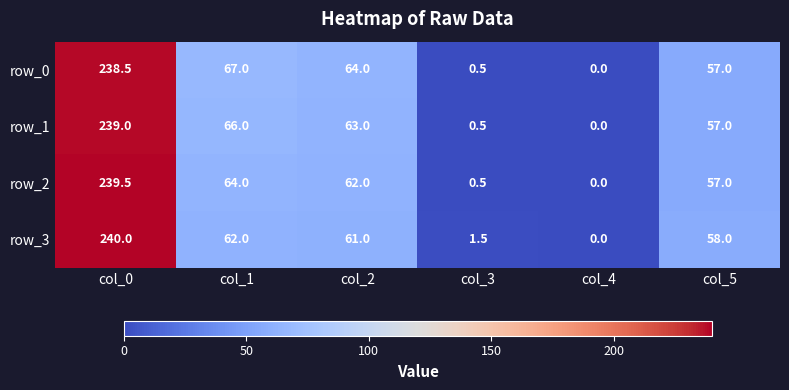

Reading right to left, extract all data points from this chart.

row_0: 57.0	0.0	0.5	64.0	67.0	238.5
row_1: 57.0	0.0	0.5	63.0	66.0	239.0
row_2: 57.0	0.0	0.5	62.0	64.0	239.5
row_3: 58.0	0.0	1.5	61.0	62.0	240.0